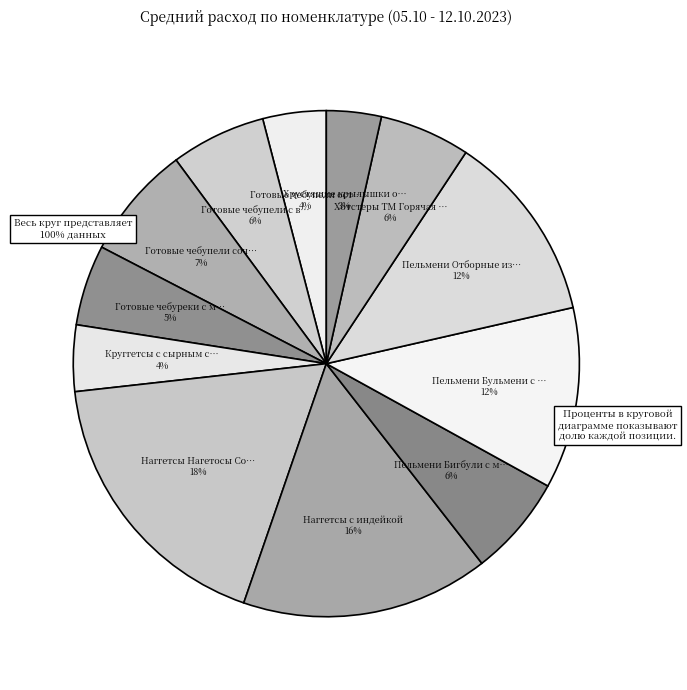

The Наггетсы с индейкой slice represents 10% of the pie. True or false?

False